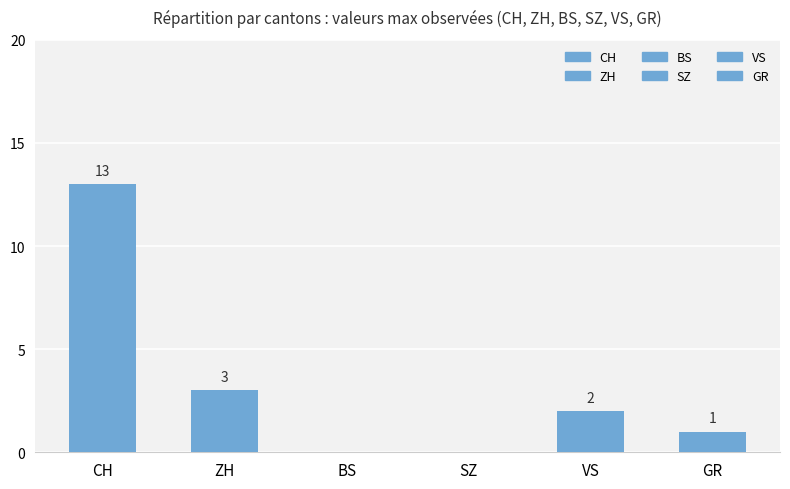

What is the difference between the values at ZH and CH?

10